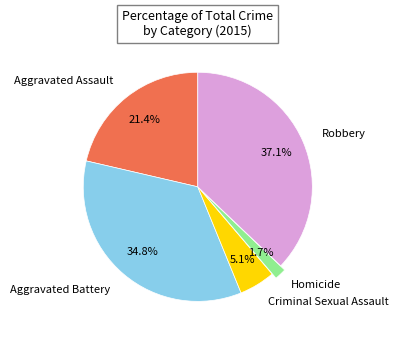

Does any single category account for the majority?

No